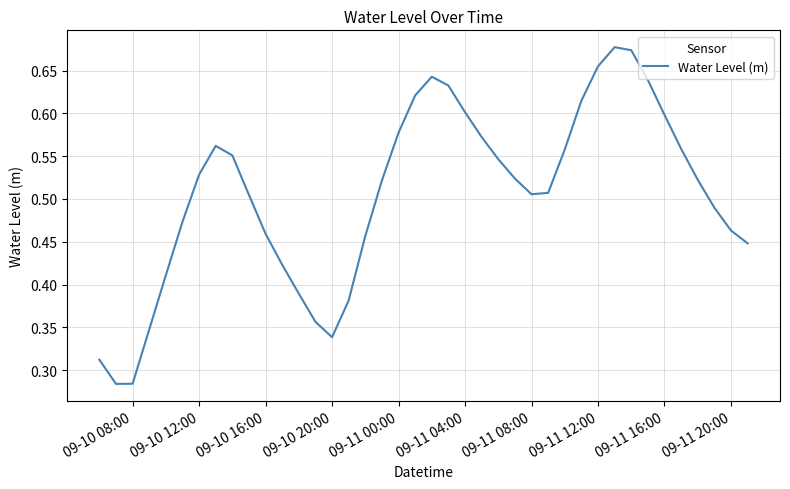

Does the chart display data point markers on the line(s)?

No